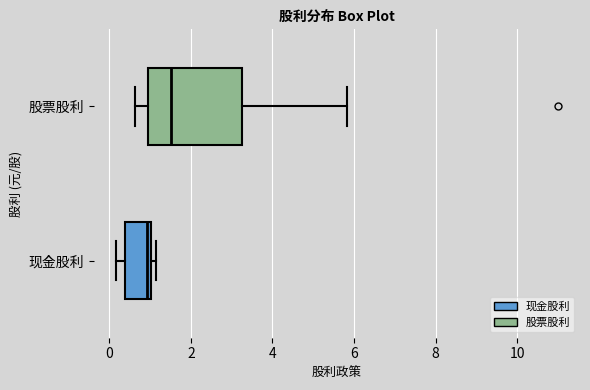

Which box is the widest, from its left edge to its right edge?

股票股利